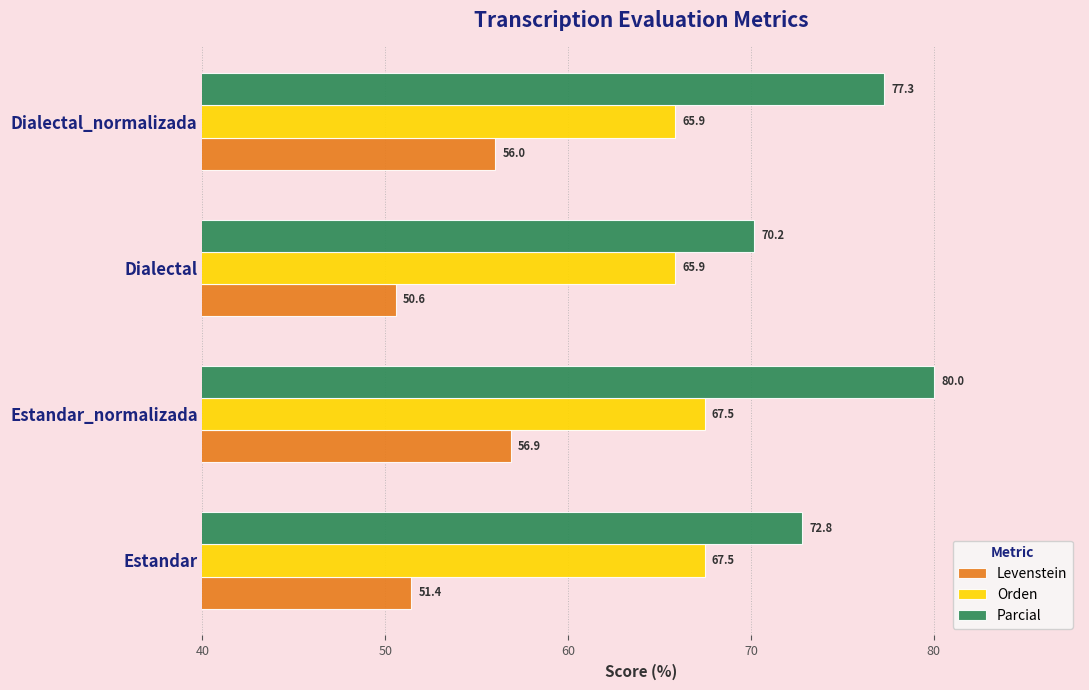

The Parcial series shows 72.8 at Estandar. True or false?

True